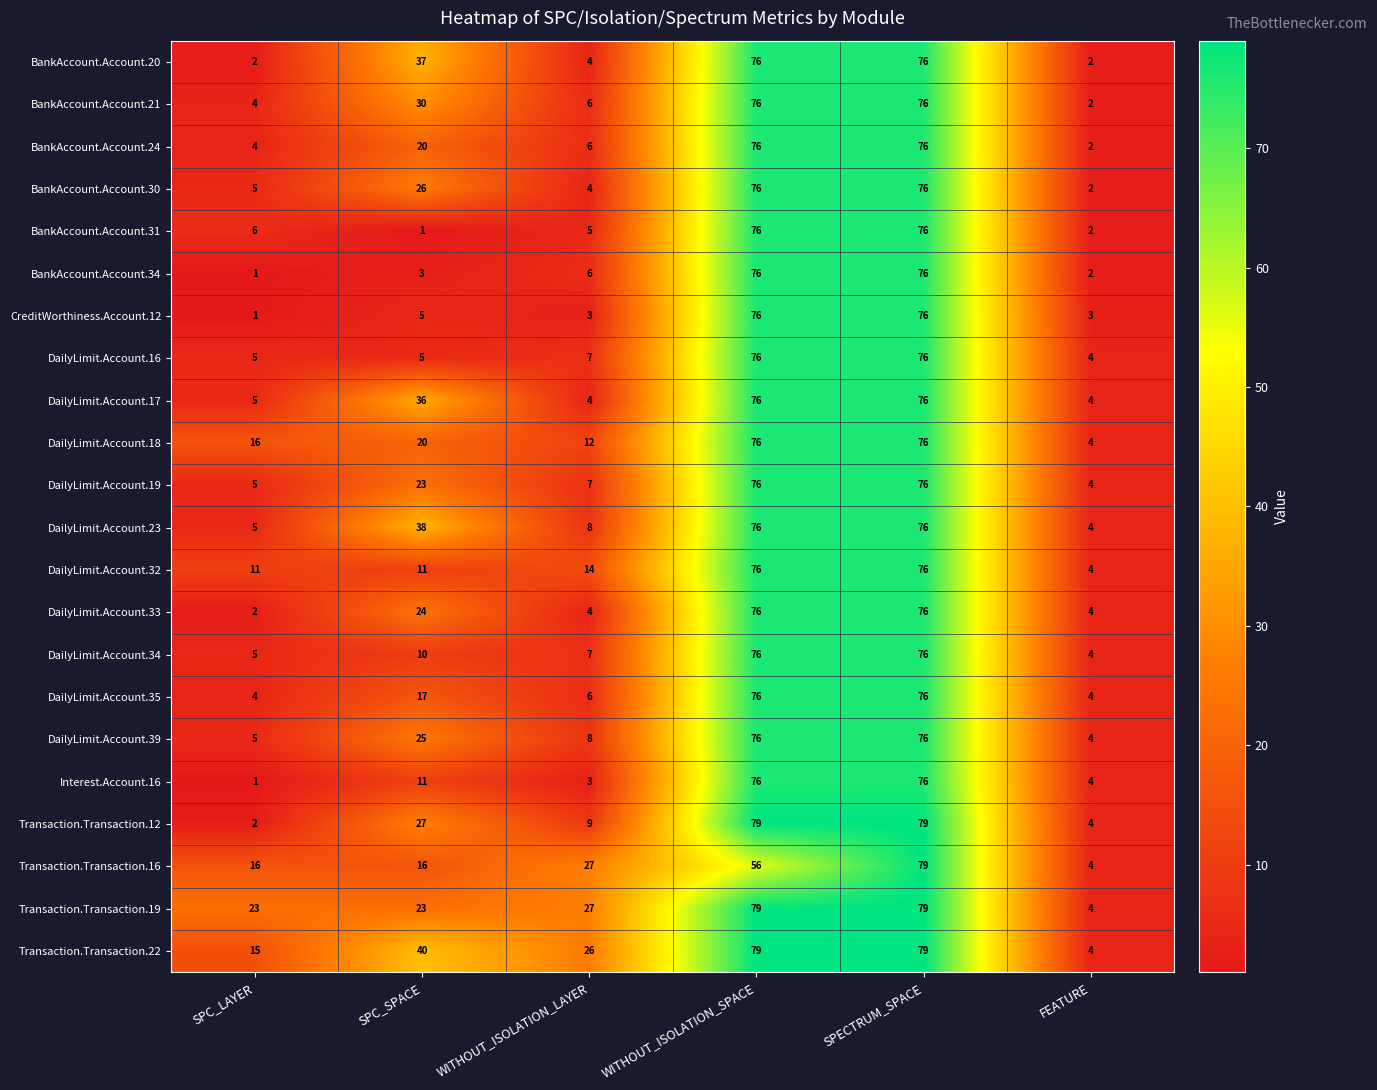

What is the sum of all DailyLimit.Account.33 values?

186